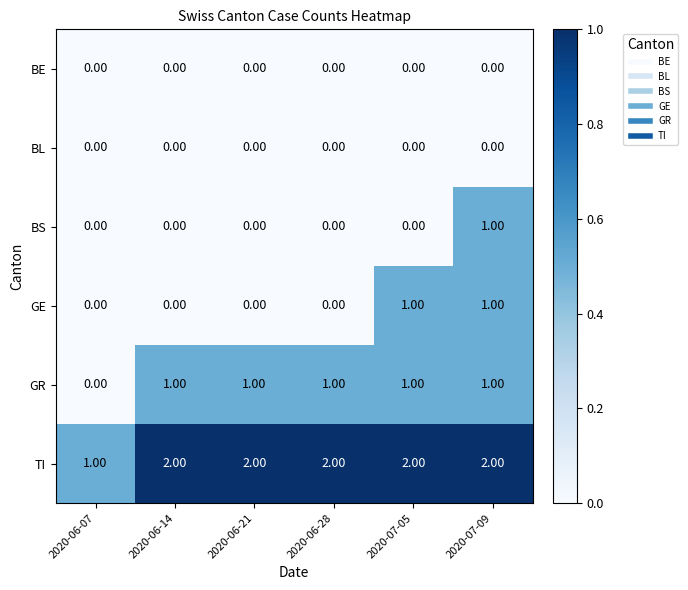

Is the value of GE at 2020-06-28 greater than the value of TI at 2020-07-09?

No